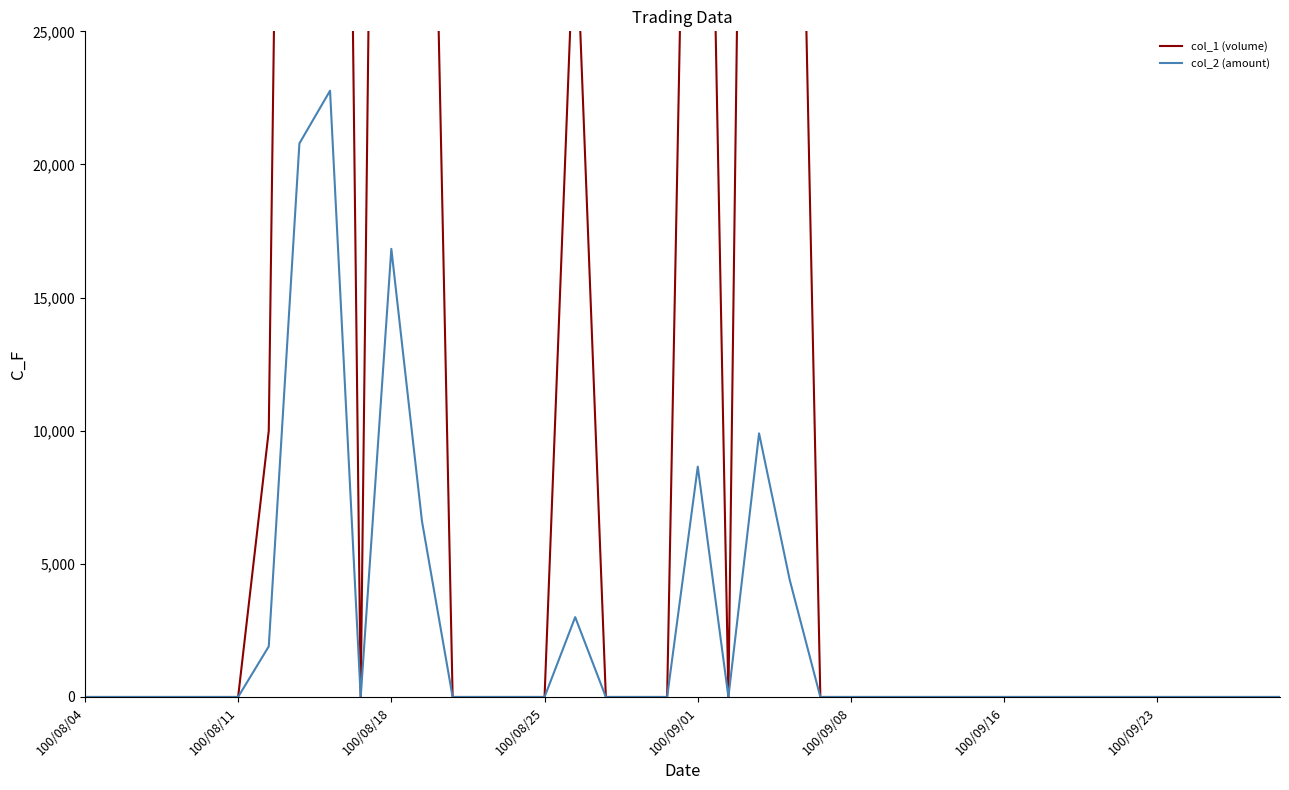

True or false: col_1 (volume) and col_2 (amount) cross at least once.

False